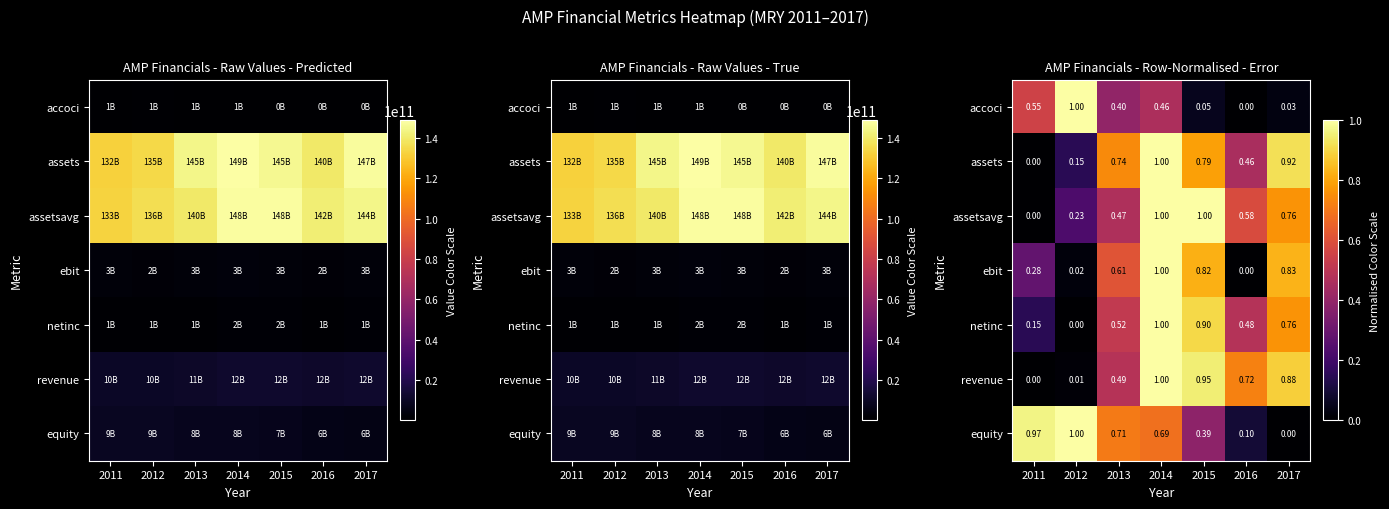

Which has a higher value, 2012 or 2017?

2012